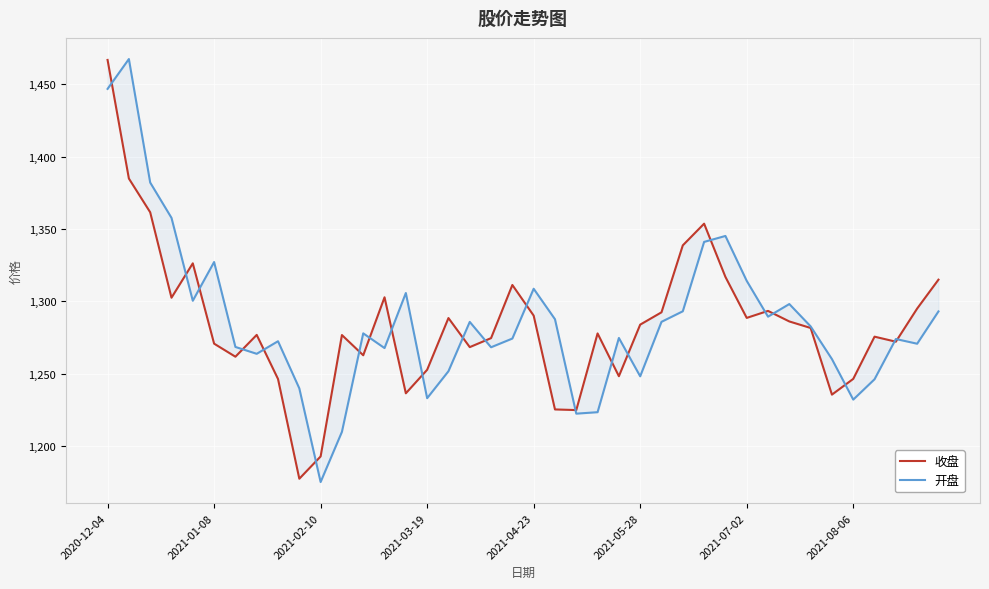

Between 2021-03-19 and 19, which series saw the biggest shift?

开盘